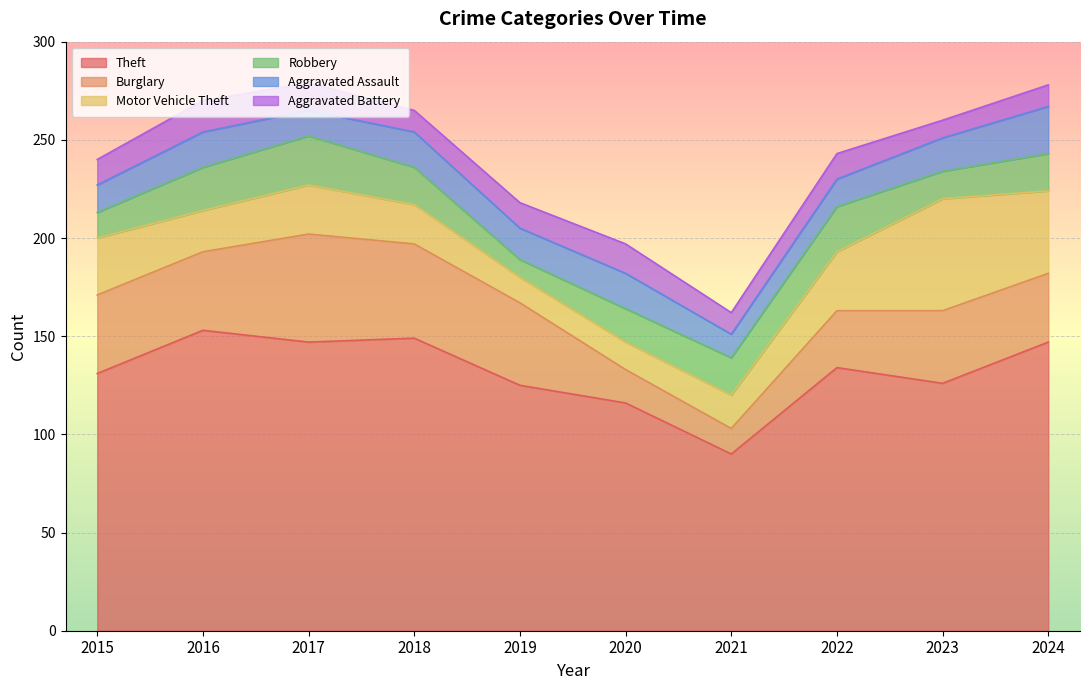

How many data points in Robbery are above 19?

3